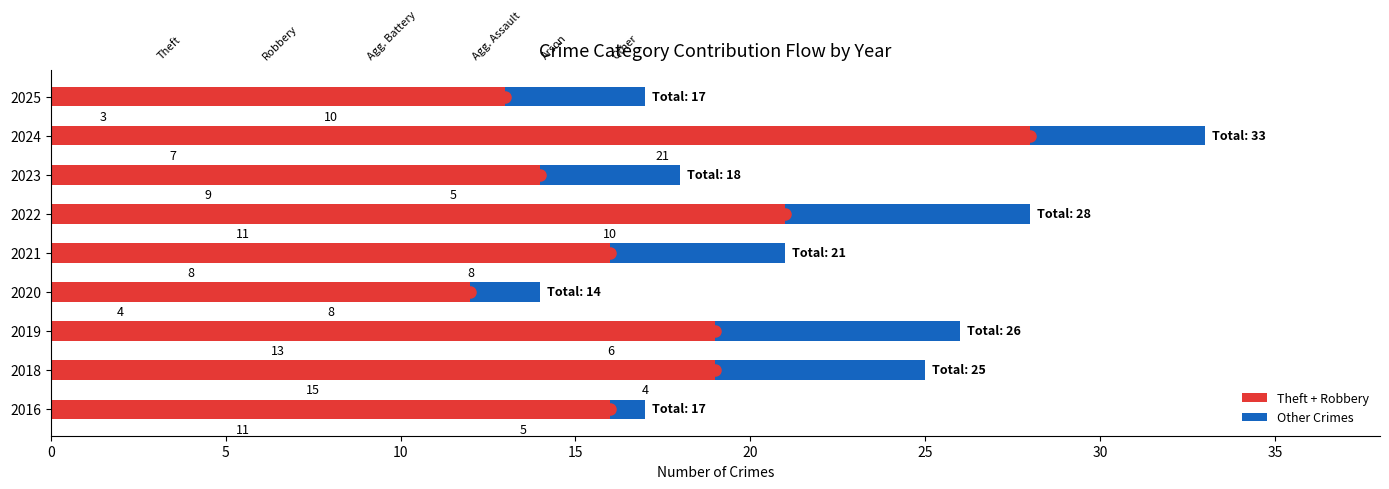

Which series has the largest total across all categories?

Theft + Robbery